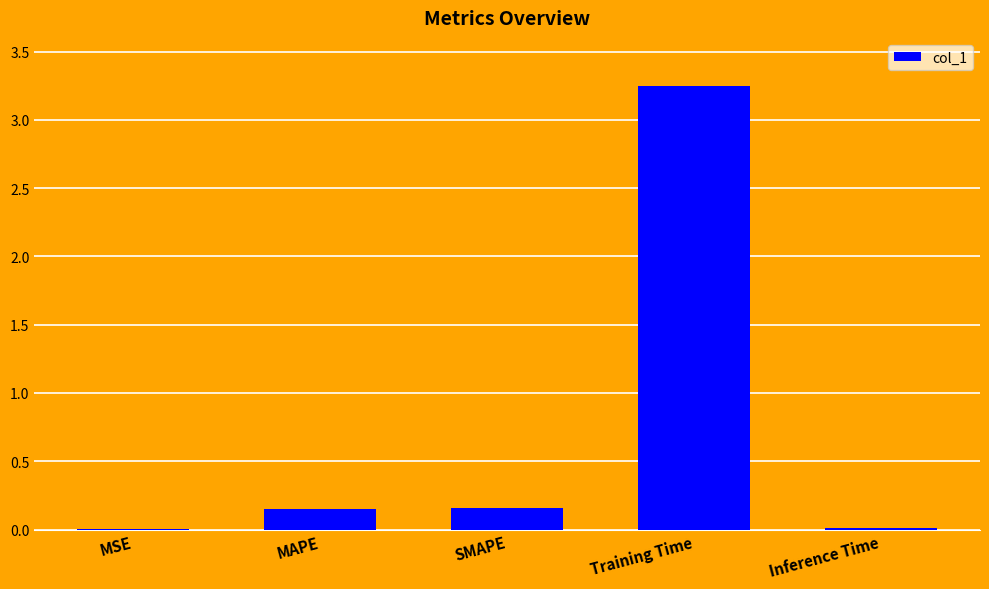

What is the sum of the values at Training Time and SMAPE?

3.4